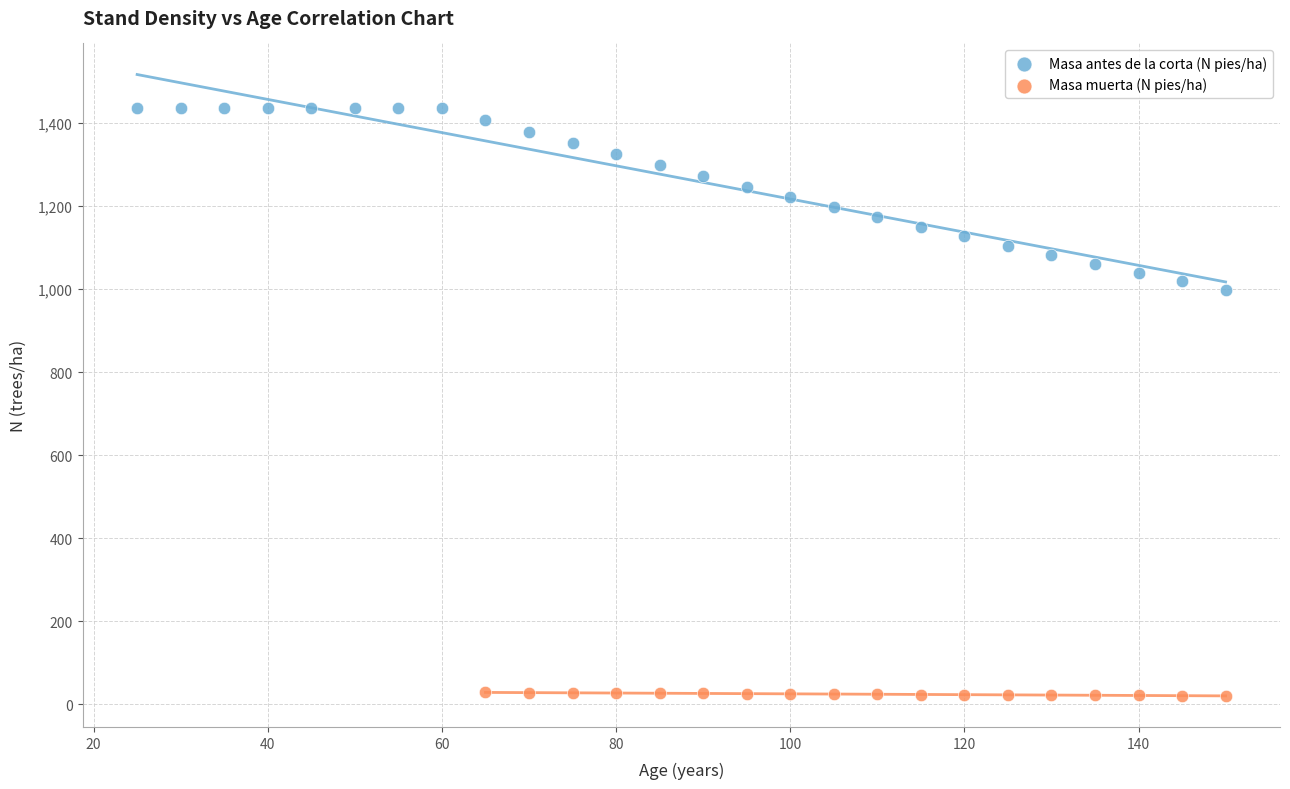

Which series has the largest Y range (max minus min)?

Masa antes de la corta (N pies/ha)